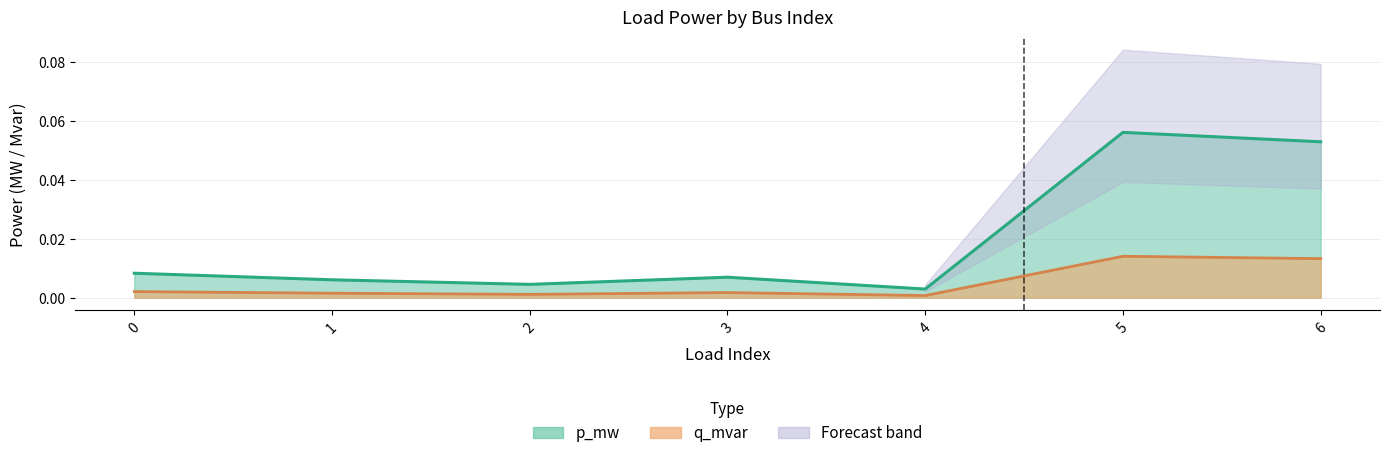

Does the chart have visible grid lines?

Yes